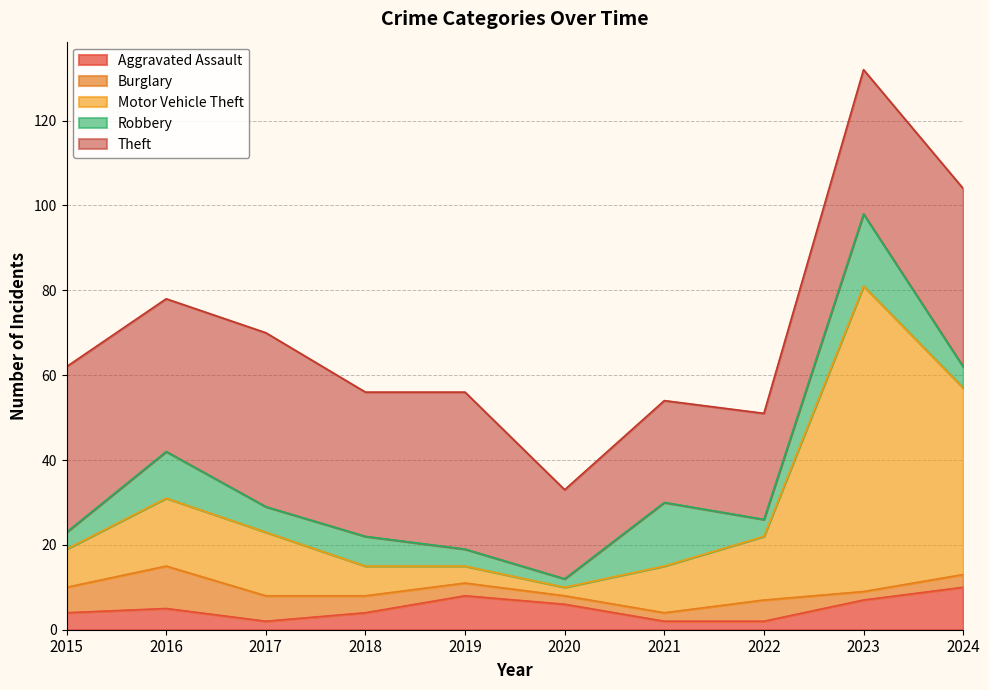

Reading left to right, transcribe all the data shown in this chart.

Aggravated Assault: 2015=4	2016=5	2017=2	2018=4	2019=8	2020=6	2021=2	2022=2	2023=7	2024=10
Burglary: 2015=6	2016=10	2017=6	2018=4	2019=3	2020=2	2021=2	2022=5	2023=2	2024=3
Motor Vehicle Theft: 2015=9	2016=16	2017=15	2018=7	2019=4	2020=2	2021=11	2022=15	2023=72	2024=44
Robbery: 2015=4	2016=11	2017=6	2018=7	2019=4	2020=2	2021=15	2022=4	2023=17	2024=5
Theft: 2015=39	2016=36	2017=41	2018=34	2019=37	2020=21	2021=24	2022=25	2023=34	2024=42